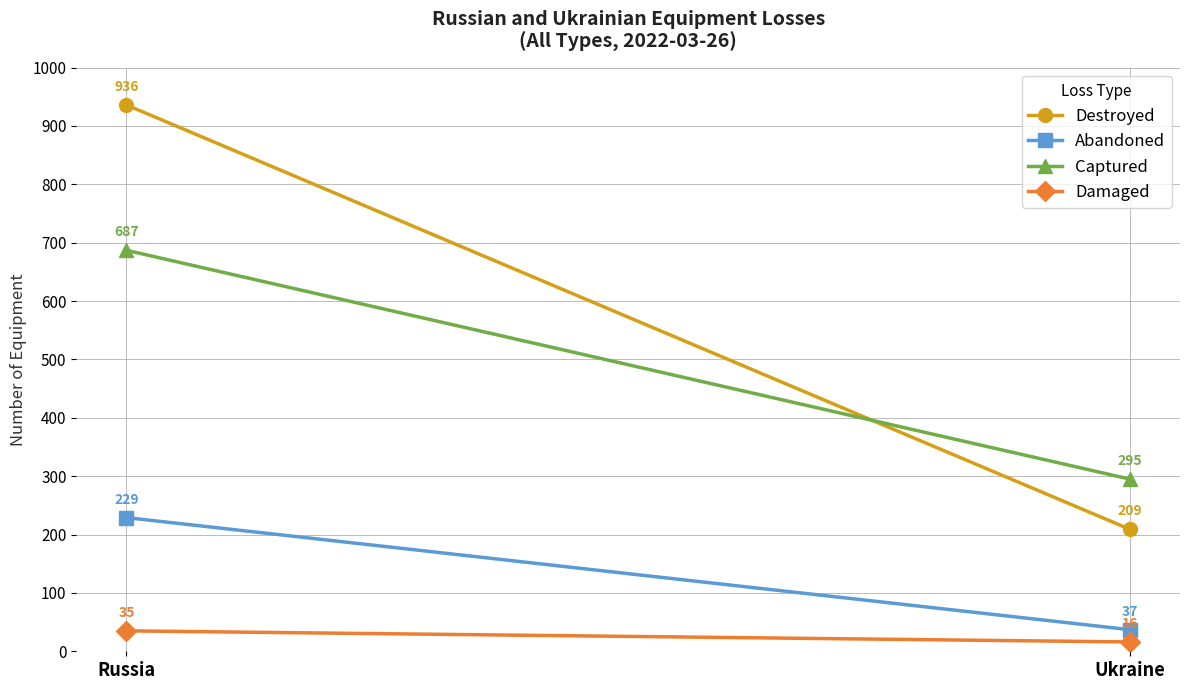

How many Captured values are between 295 and 687?

2